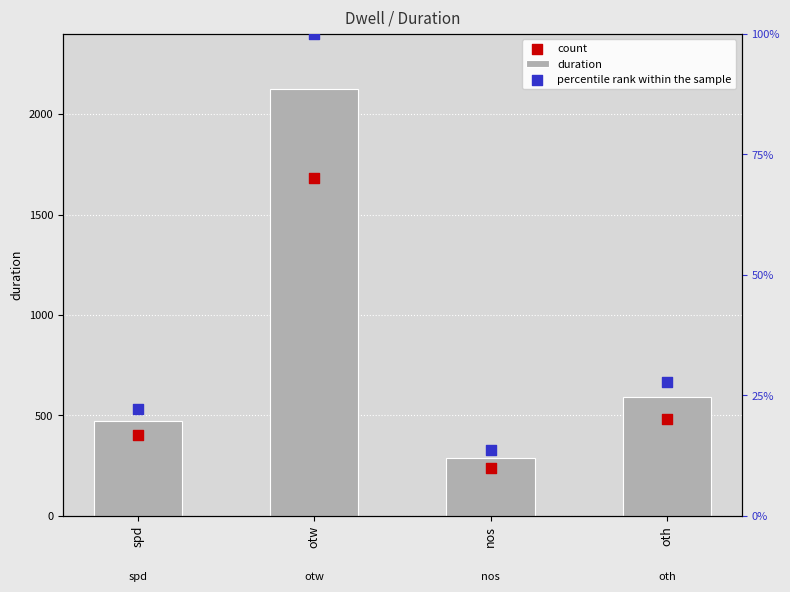

What is the total value across all series at oth?

1098.8